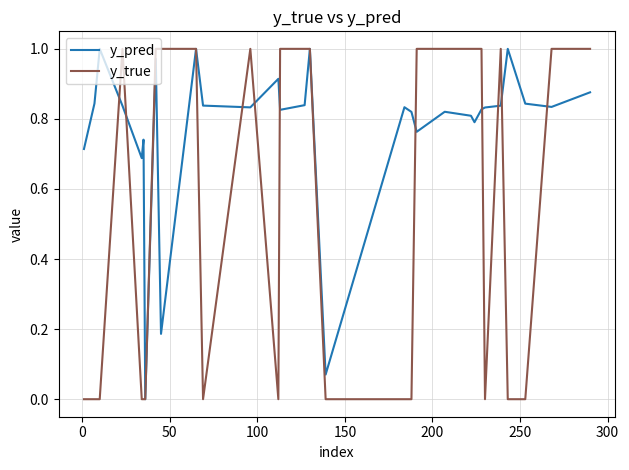

Which series has the widest spread of values?

y_true